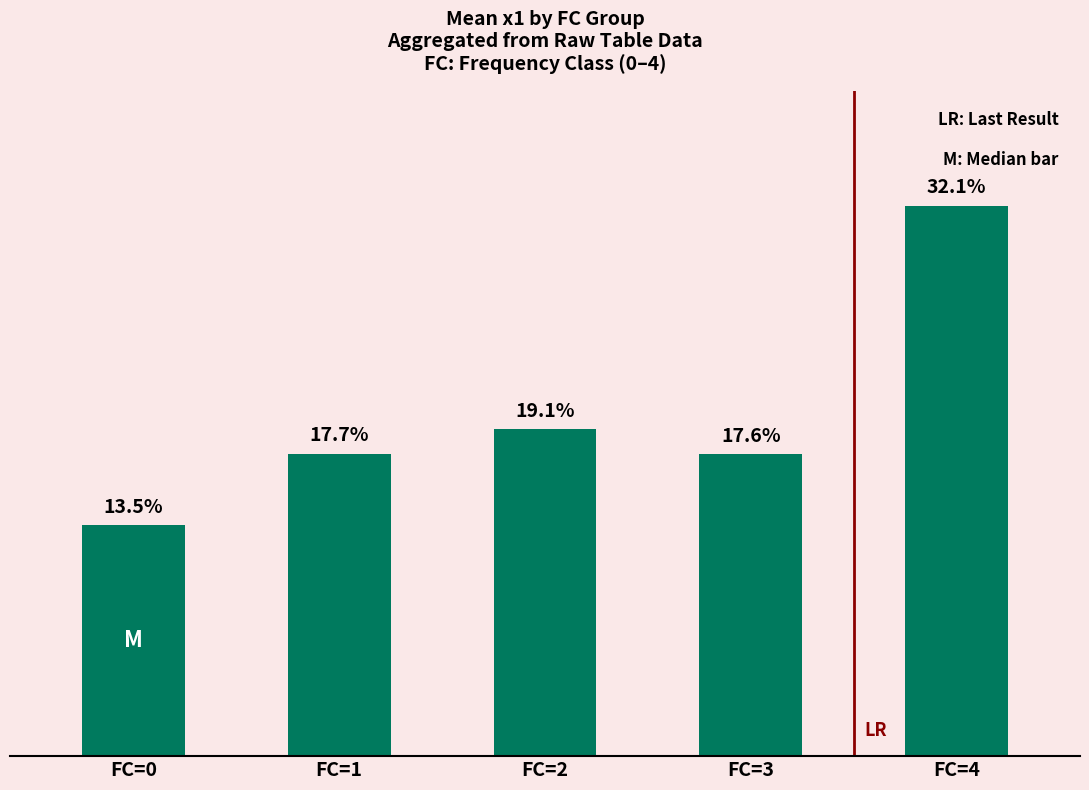

What value does the data have at FC=3?

5.5